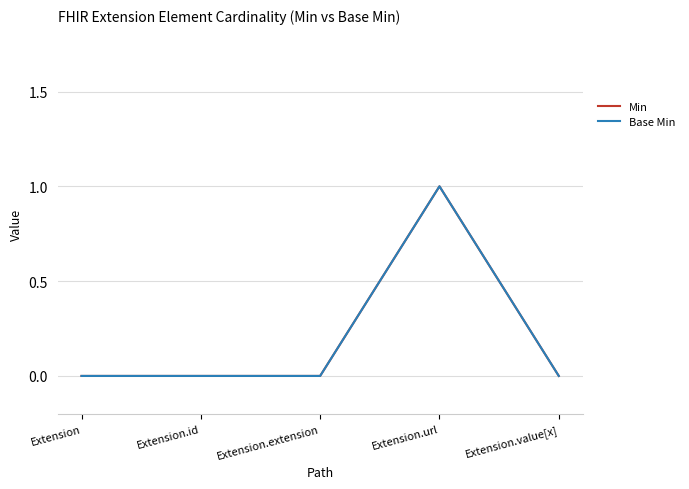

True or false: Min has a value of 0 at Extension.

True